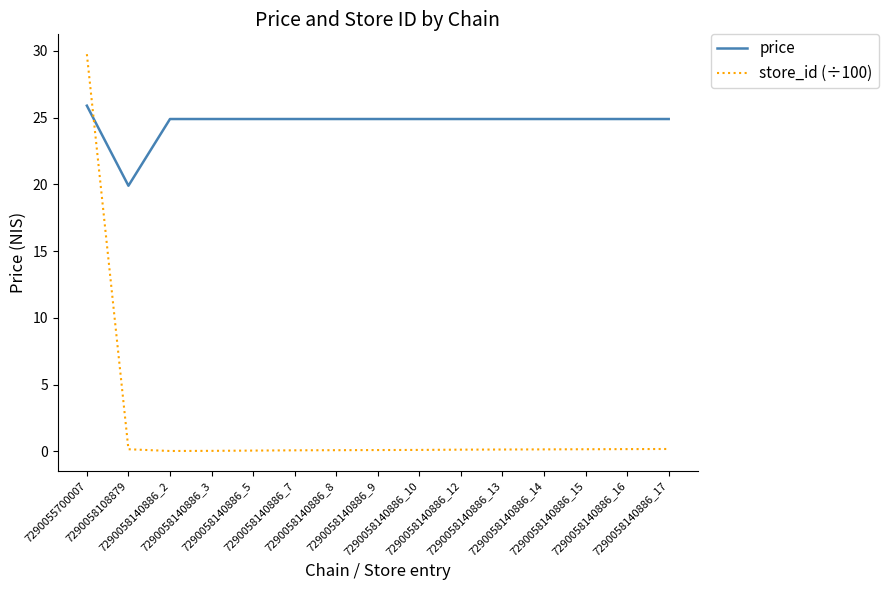

Which series has the widest spread of values?

store_id (÷100)